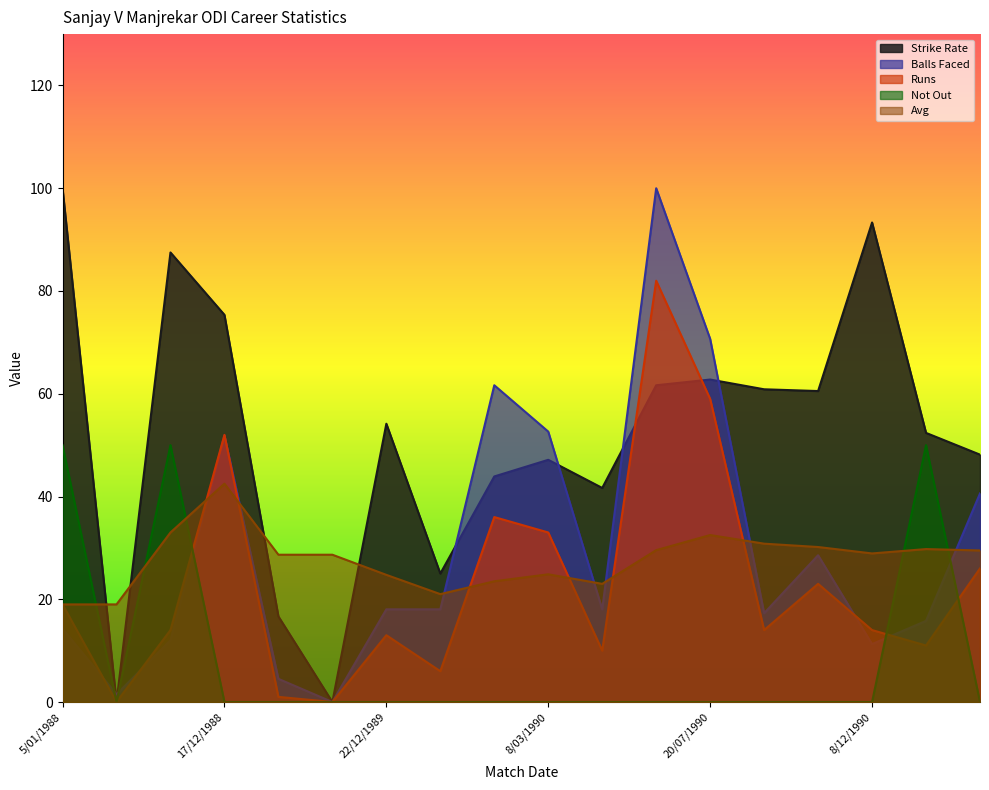

Reading right to left, extract all data points from this chart.

Strike Rate: 48.1	52.4	93.3	60.5	60.9	62.8	61.7	41.7	47.1	43.9	25.0	54.2	0.0	16.7	75.4	87.5	0.0	100.0
Balls Faced: 40.6	15.8	11.3	28.6	17.3	70.7	100.0	18.0	52.6	61.7	18.0	18.0	0.0	4.5	51.9	12.0	1.5	14.3
Runs: 26.0	11.0	14.0	23.0	14.0	59.0	82.0	10.0	33.0	36.0	6.0	13.0	0.0	1.0	52.0	14.0	0.0	19.0
Not Out: 0.0	50.0	0.0	0.0	0.0	0.0	0.0	0.0	0.0	0.0	0.0	0.0	0.0	0.0	0.0	50.0	0.0	50.0
Avg: 29.5	29.8	28.9	30.2	30.8	32.5	29.6	23.0	24.9	23.5	21.0	24.8	28.7	28.7	42.5	33.0	19.0	19.0